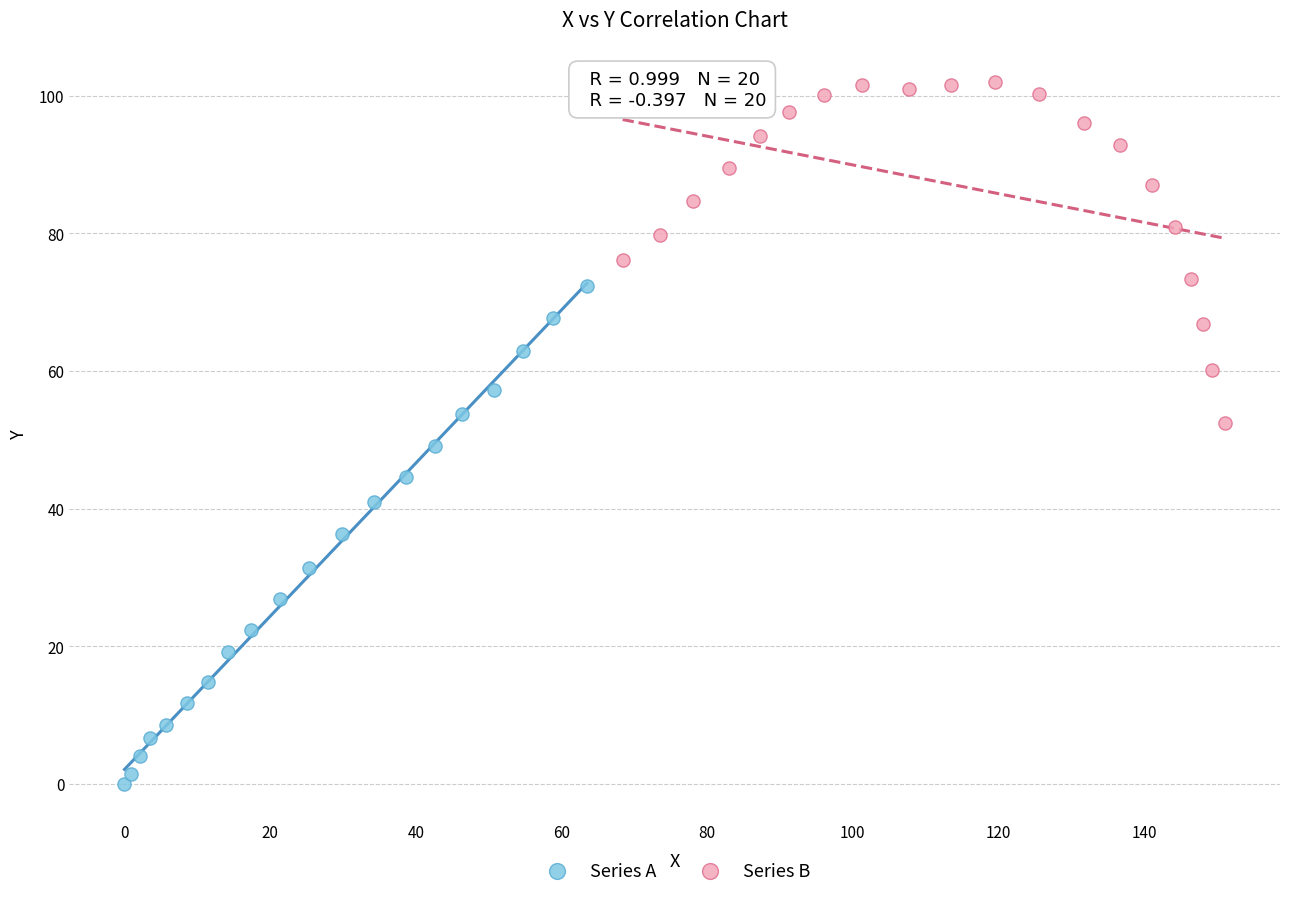

What are all the series names shown in the legend?

Series A, Series B